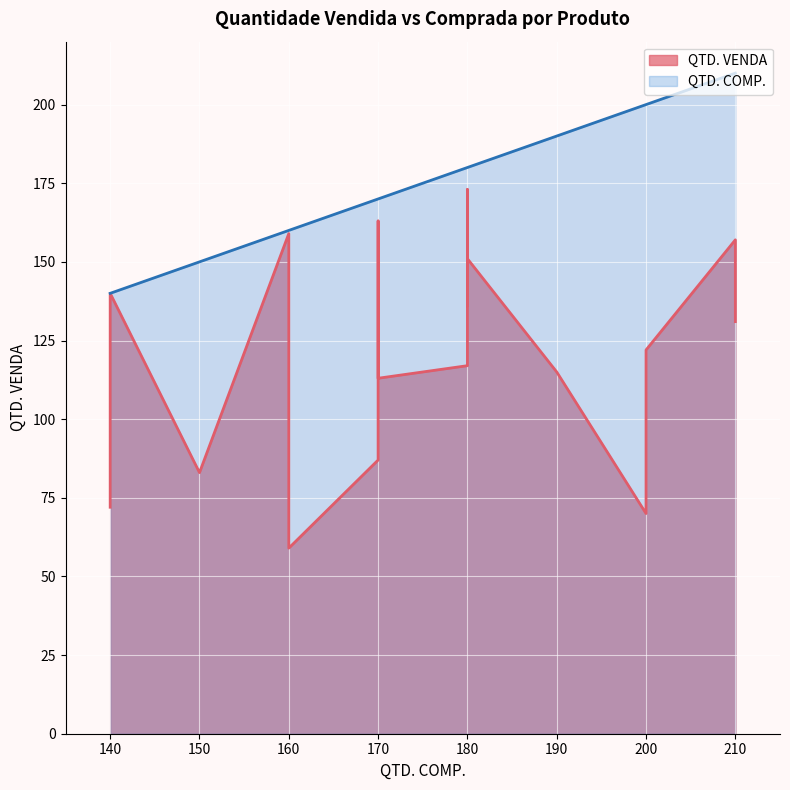

The chart shows a value of 157 at #006. True or false?

True